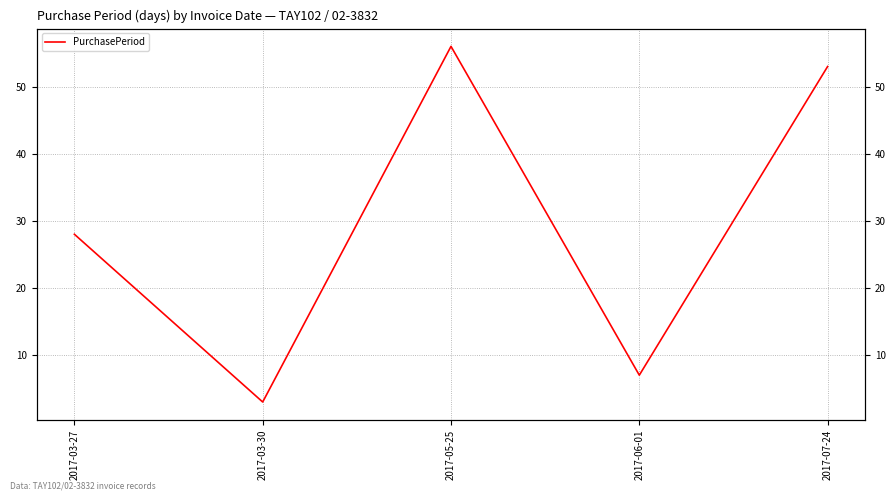

What is the difference between the second highest and second lowest values?

46